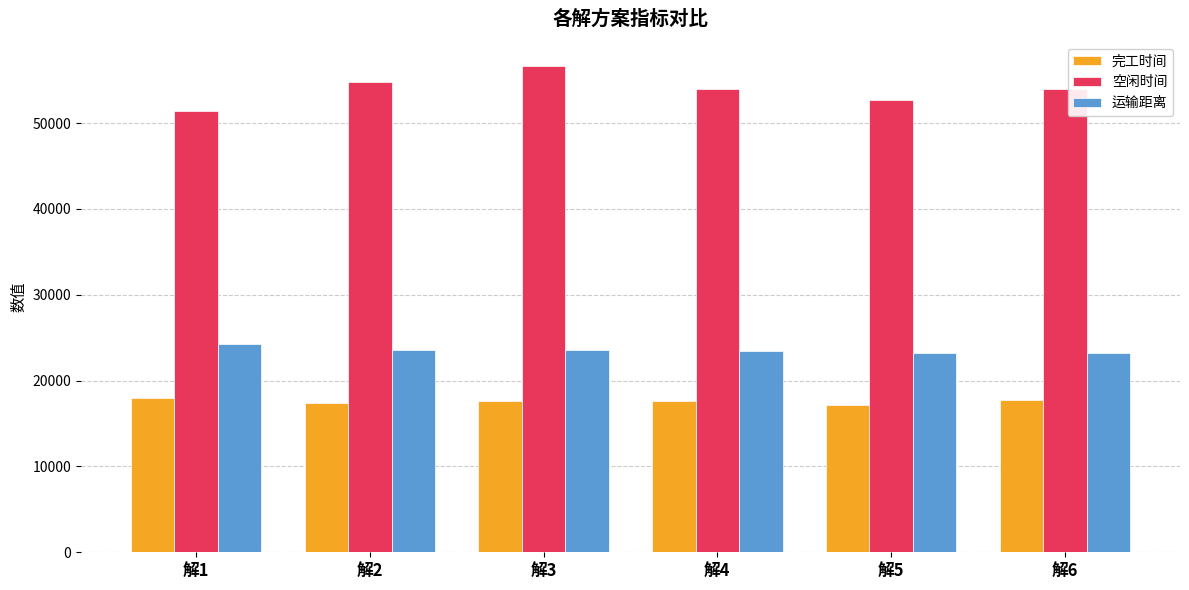

At which category is the sum across all series the highest?

解3